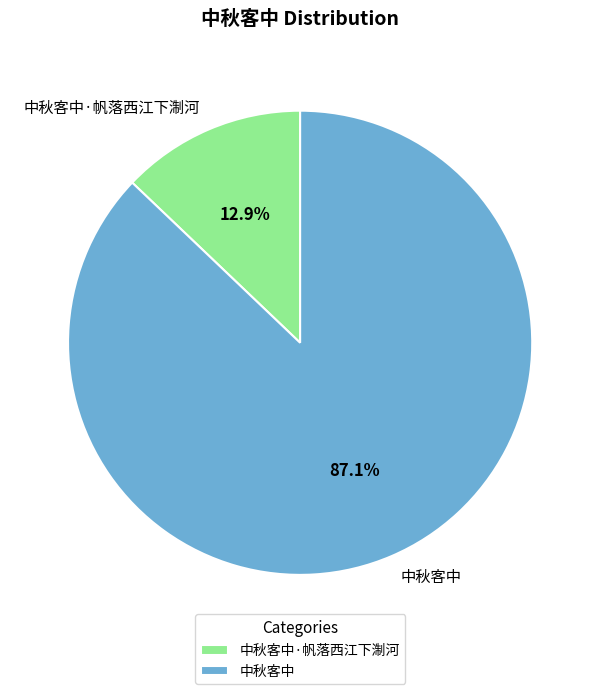

To the nearest percent, what is the difference between the largest and smallest slice percentages?

74%